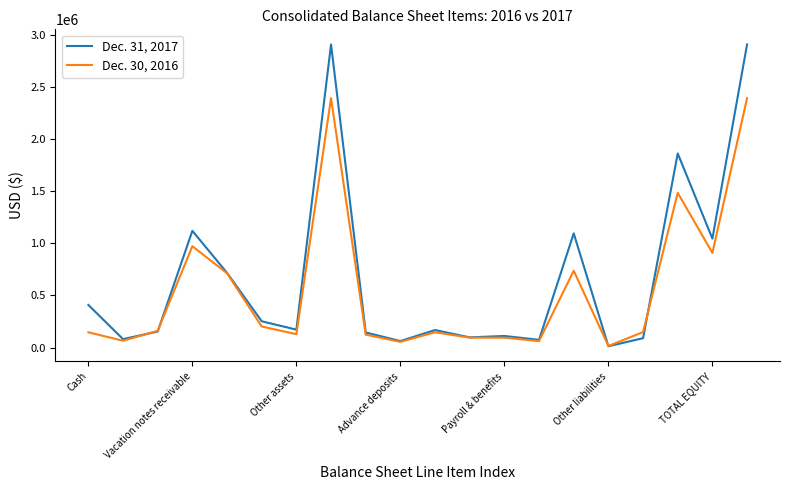

What is the maximum value shown in the chart?

2906193